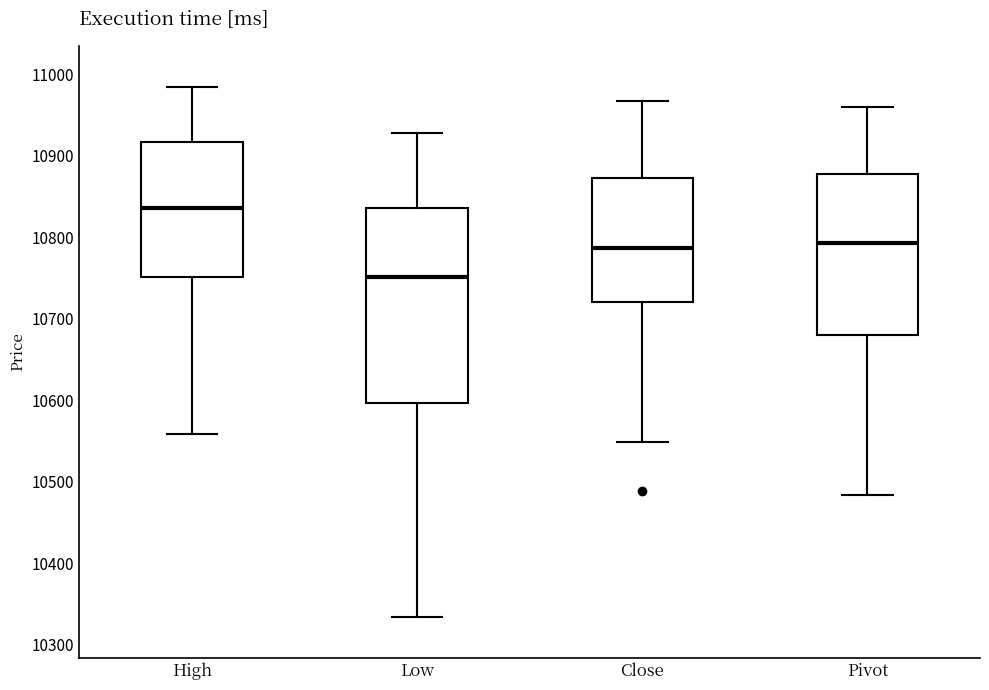

Which box's median line is the lowest?

Low